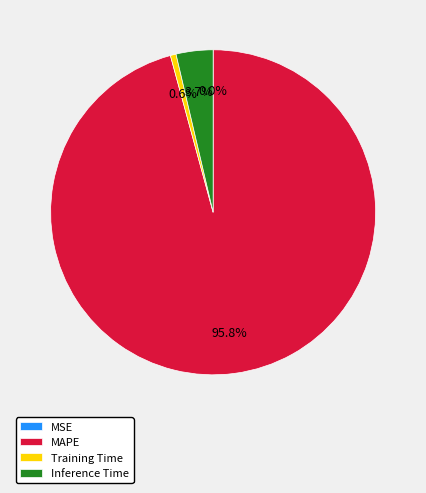

Do MAPE and Training Time together represent more than half of the pie?

Yes